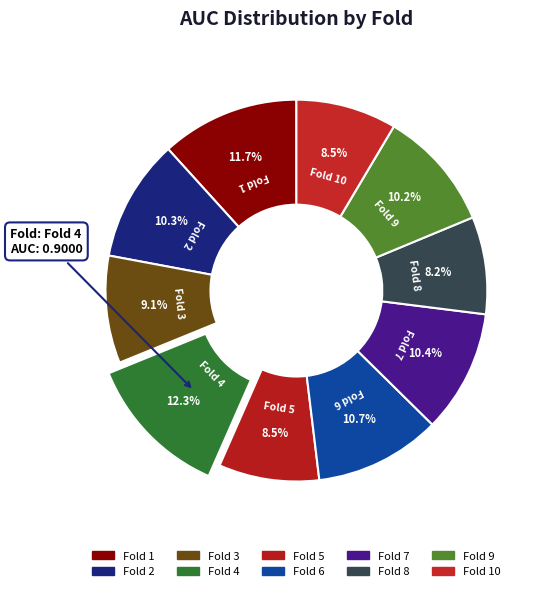

Between Fold 7 and Fold 3, which is larger?

Fold 7